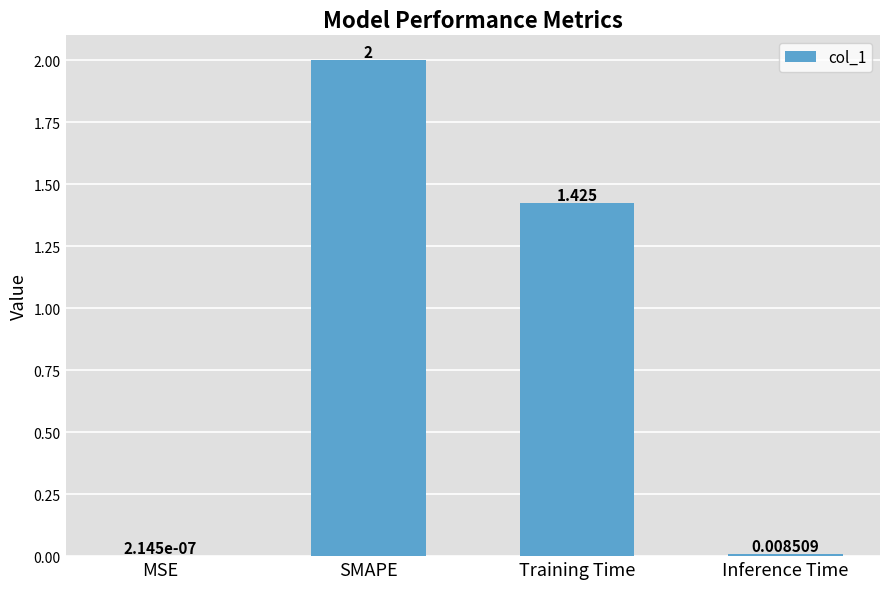

Which has a higher value, Training Time or MSE?

Training Time